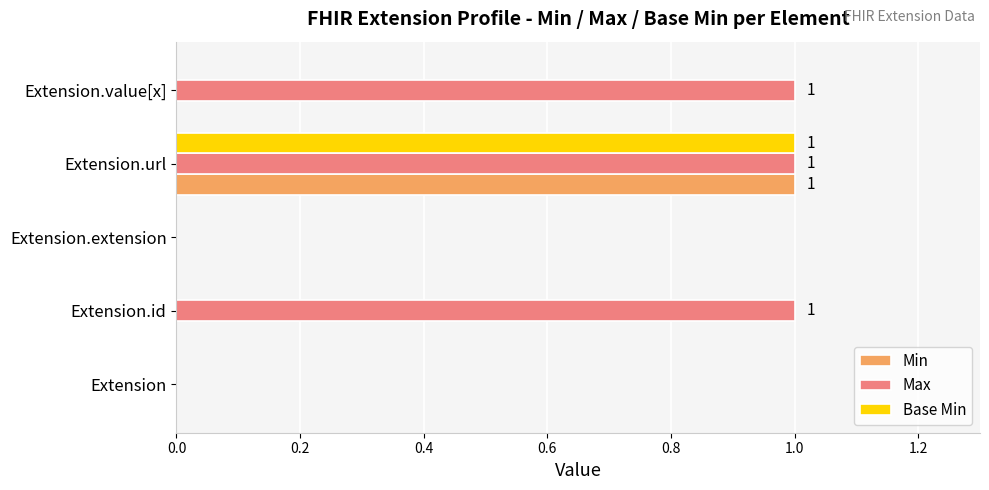

Which series has the largest total across all categories?

Max